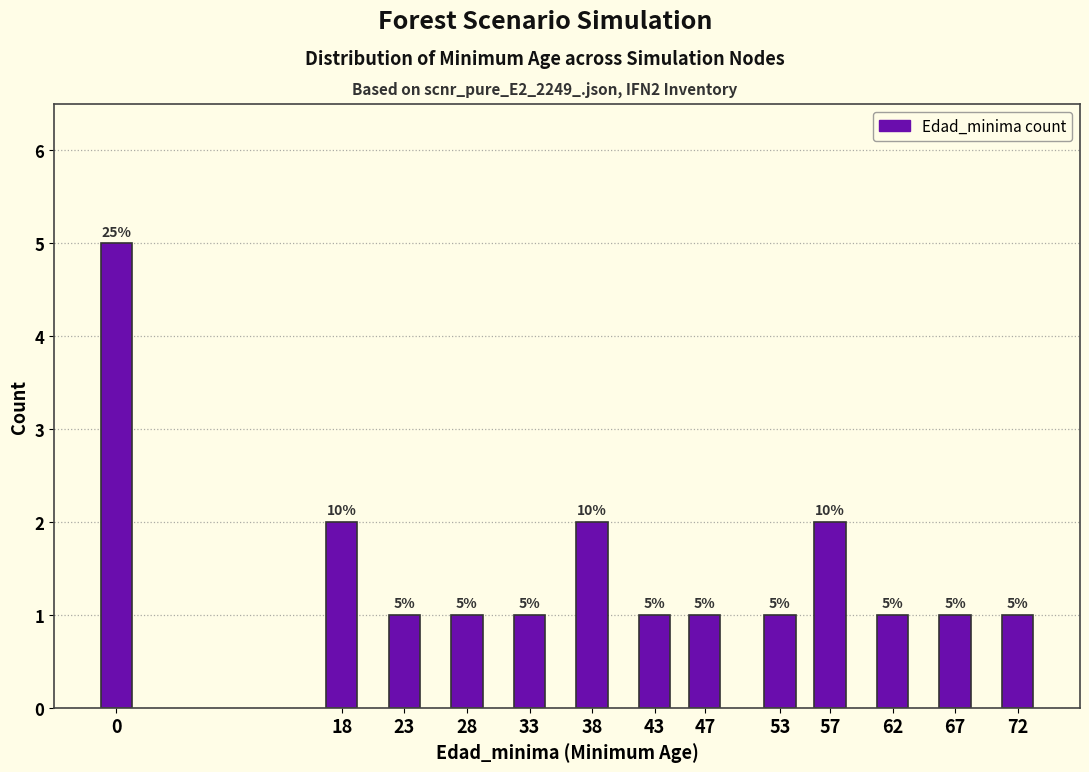

Reading right to left, list all the values displayed in this chart.

72=1	67=1	62=1	57=2	53=1	47=1	43=1	38=2	33=1	28=1	23=1	18=2	0=5